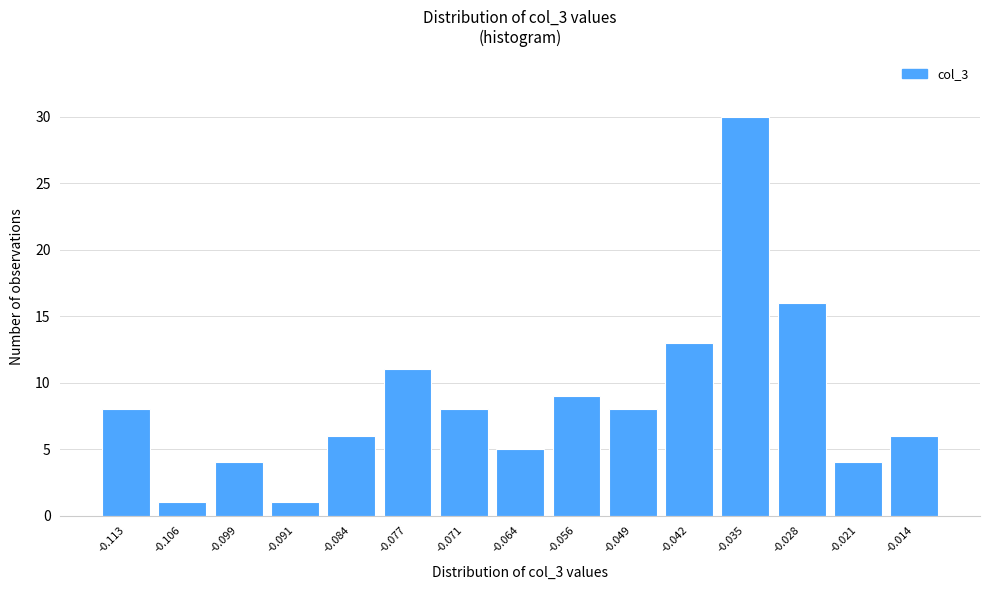

Reading right to left, extract all data points from this chart.

-0.014=6	-0.021=4	-0.028=16	-0.035=30	-0.042=13	-0.049=8	-0.056=9	-0.064=5	-0.071=8	-0.077=11	-0.084=6	-0.091=1	-0.099=4	-0.106=1	-0.113=8